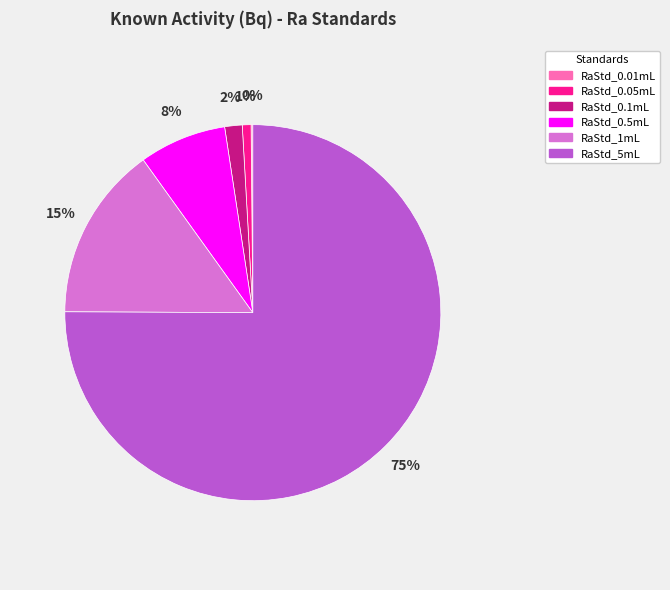

Do RaStd_0.05mL and RaStd_5mL together represent more than half of the pie?

Yes